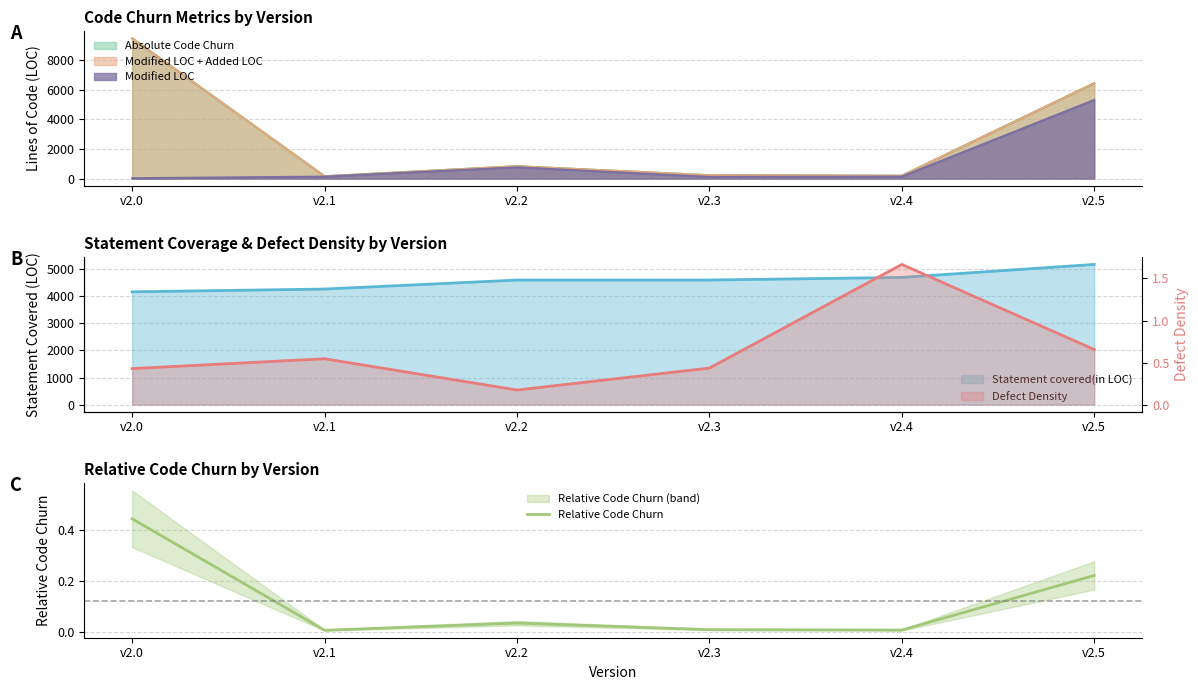

True or false: there are more than 2 points higher than both neighbors.

False